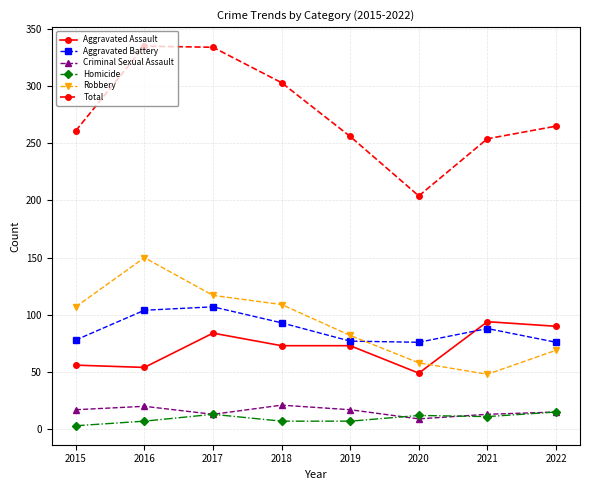

What is the value of the Total point at the 2nd from the left?

335